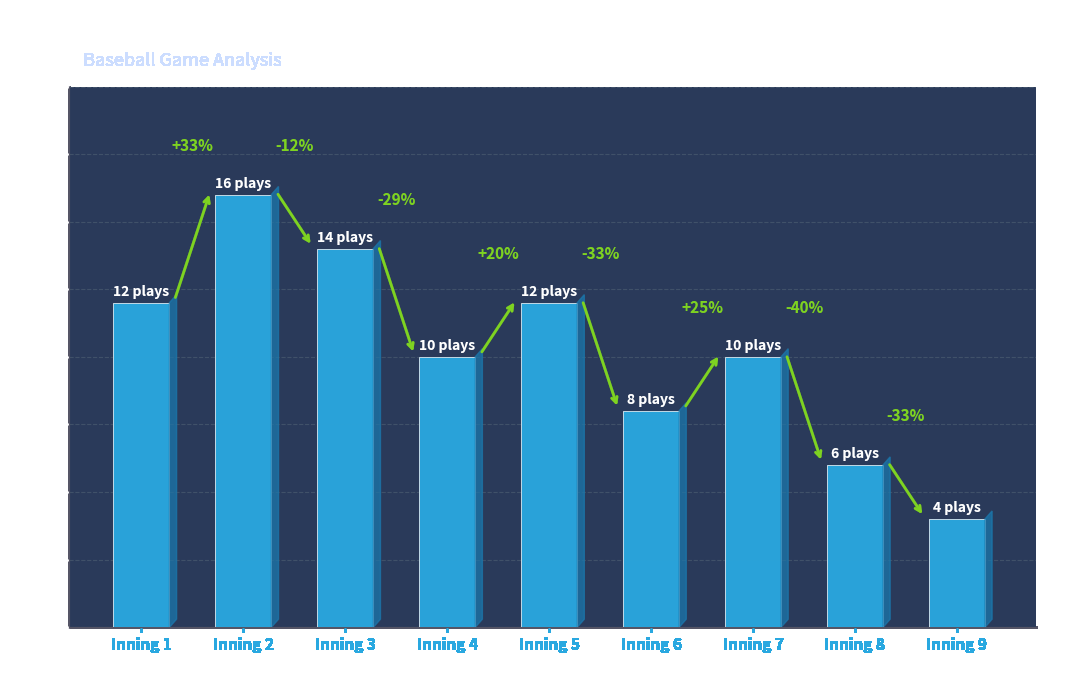

Which category has the highest value across all series?

Inning 2